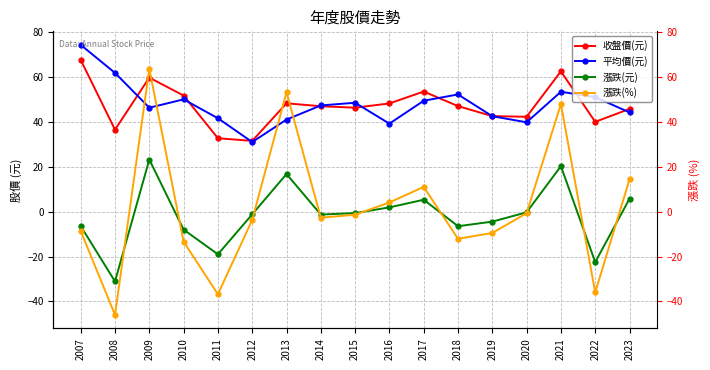

At which label is 漲跌(%) closest to 8?

2017